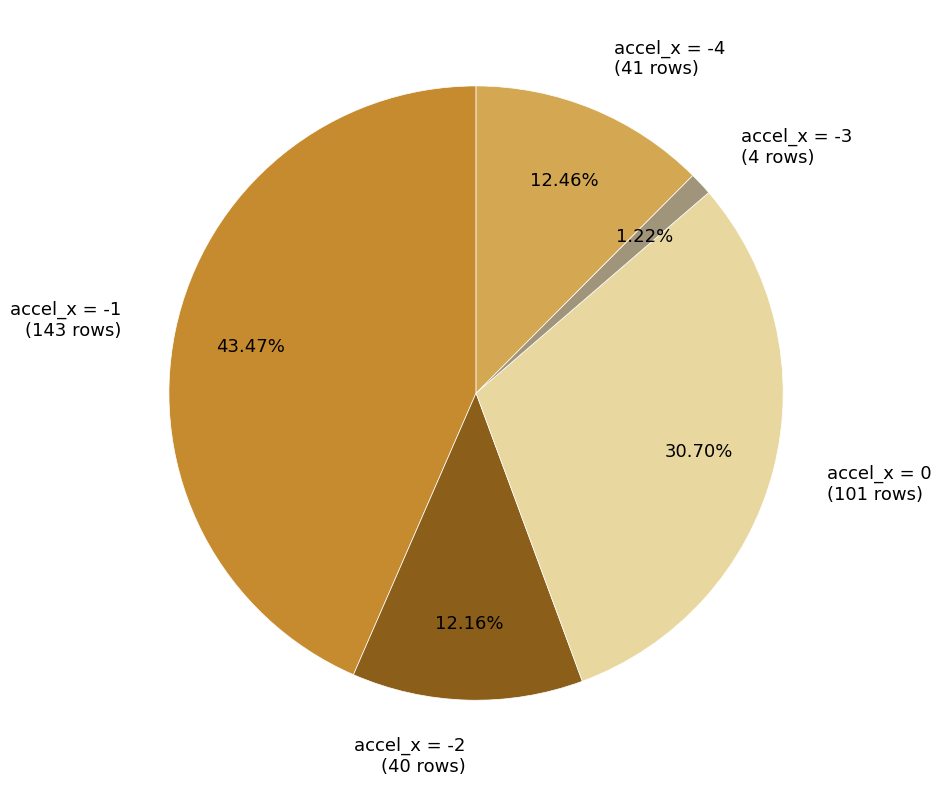

Is there a majority slice in this chart?

No